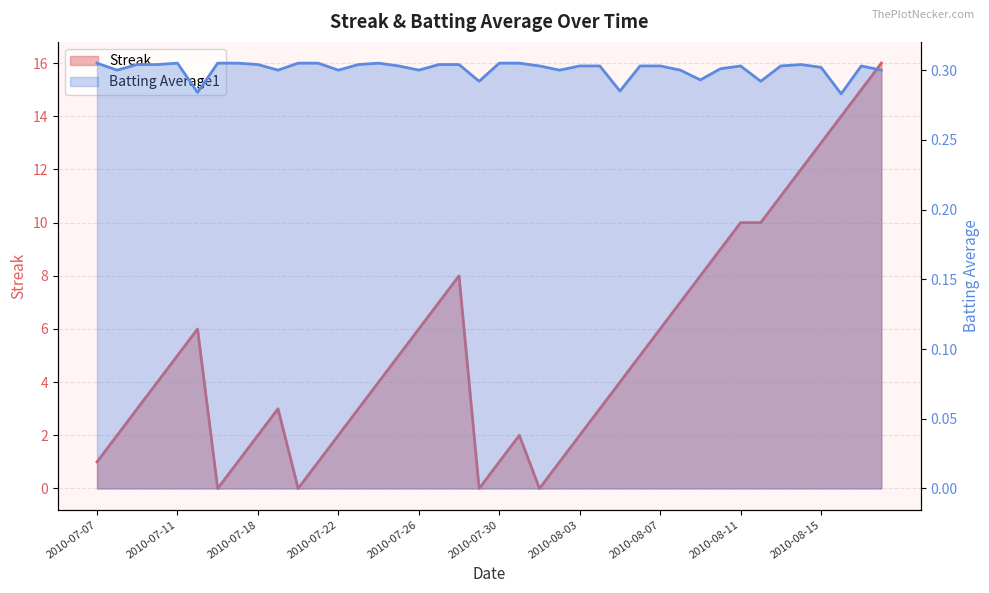

At which category is the sum across all series the highest?

2010-08-18